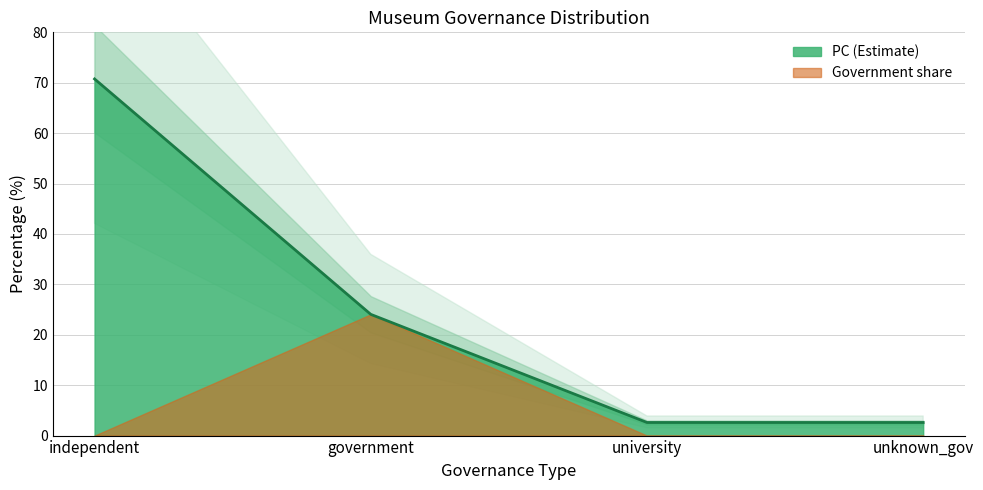

Count the number of data series in this chart.

1